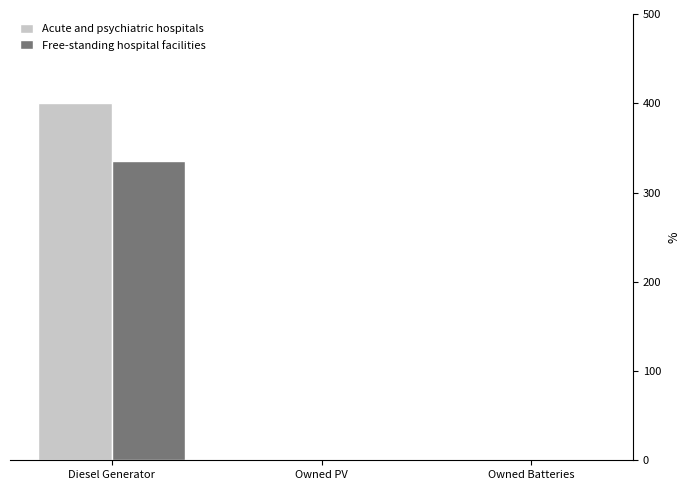

Which series has the largest total across all categories?

Acute and psychiatric hospitals